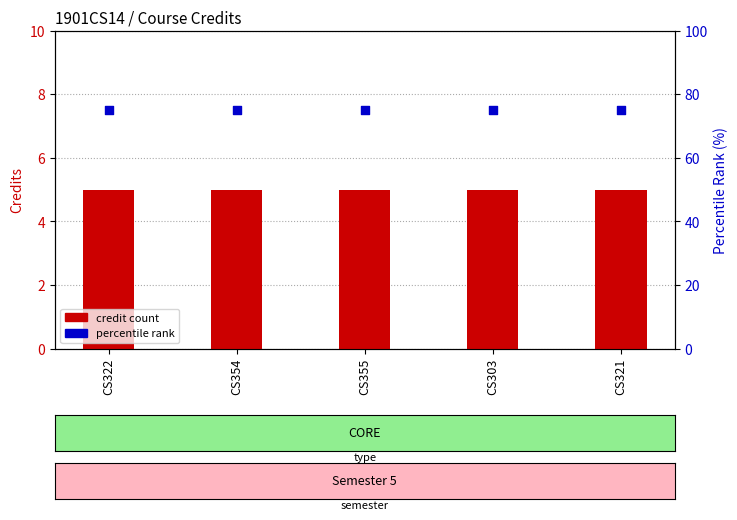

At which category is the sum across all series the highest?

CS322